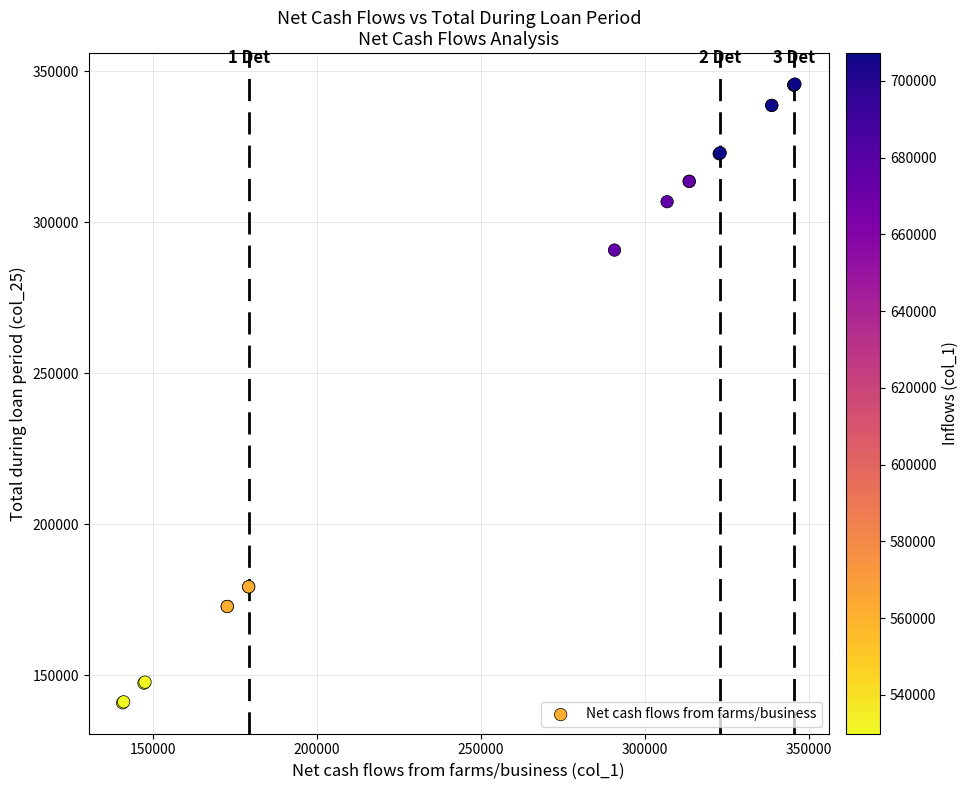

What Y value in the scatter plot is closest to 243294?

290788.6